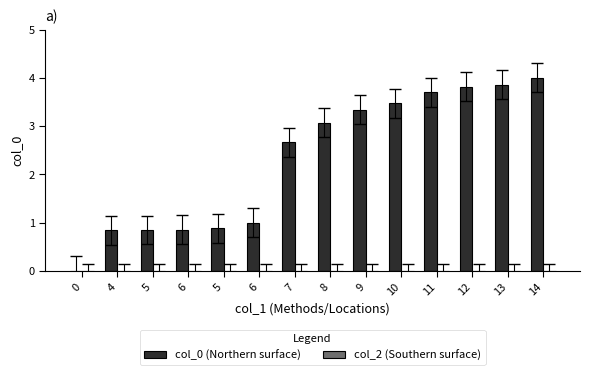

Are the bars horizontal?

No